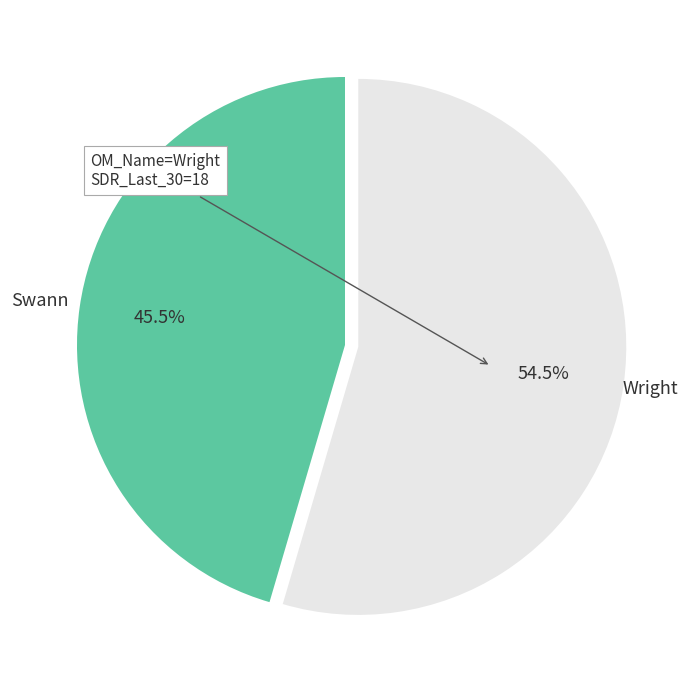

What is the smallest slice in the pie chart?

Swann